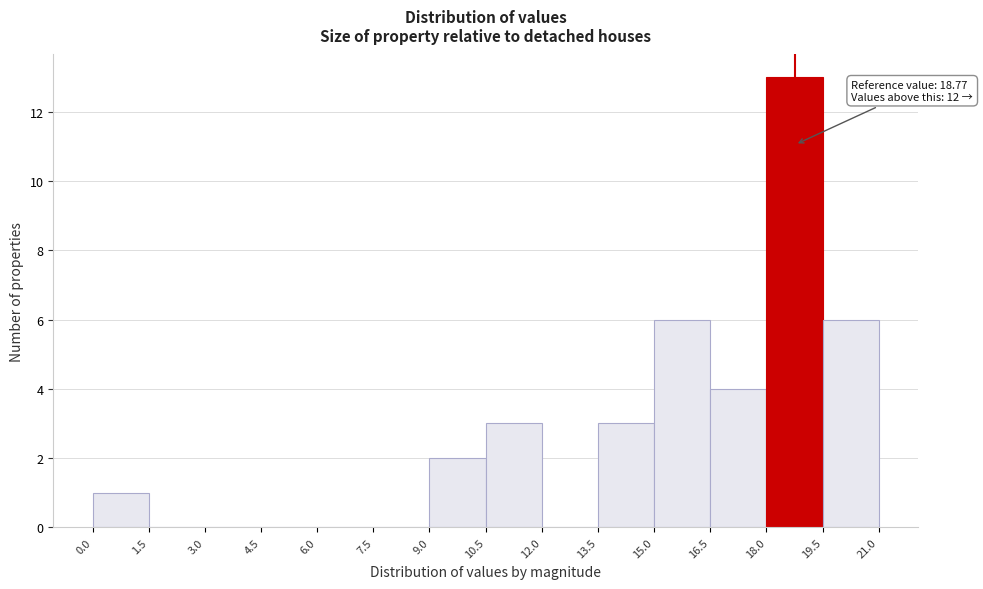

Over which range of the x-axis is the bar tallest?

18.0 to 19.5